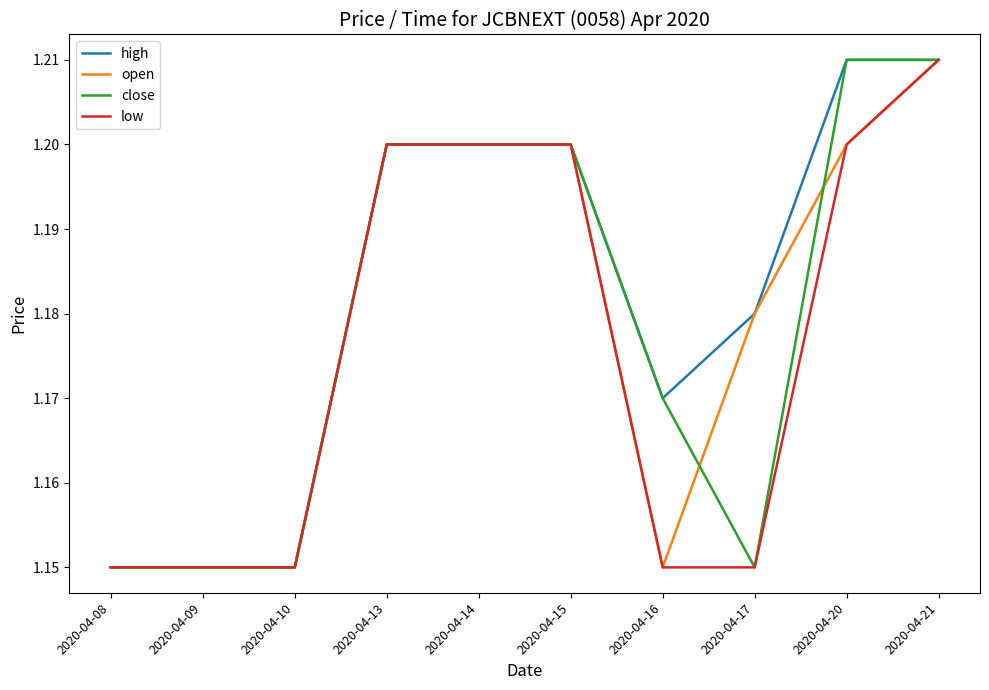

Which series has the largest total across all categories?

high